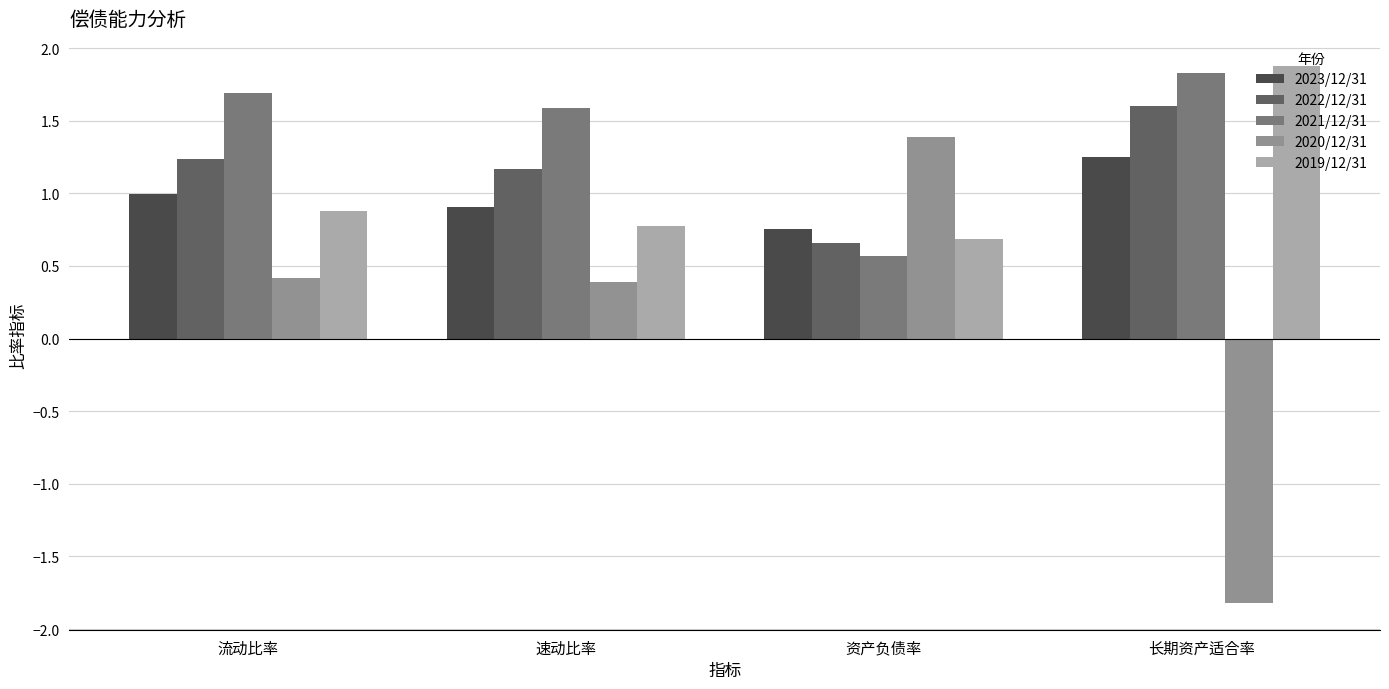

At which label is 2021/12/31 closest to 1?

资产负债率